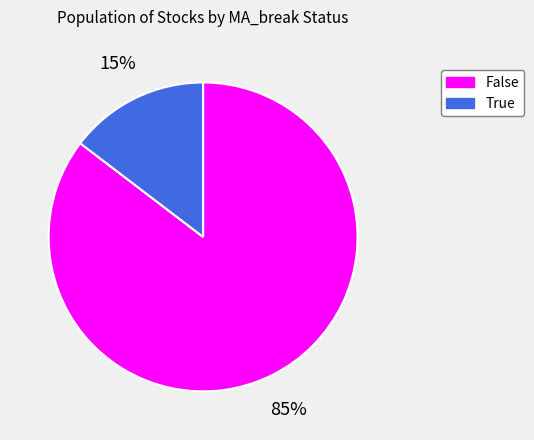

Combined, do True and False account for over 50%?

Yes